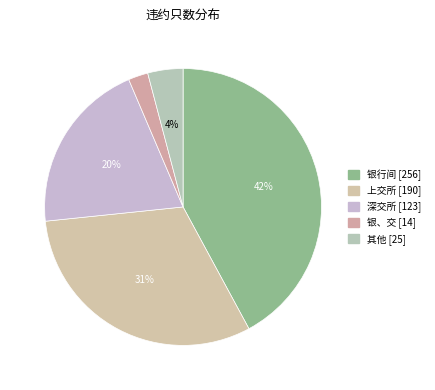

Does 上交所 represent more than half of the total?

No